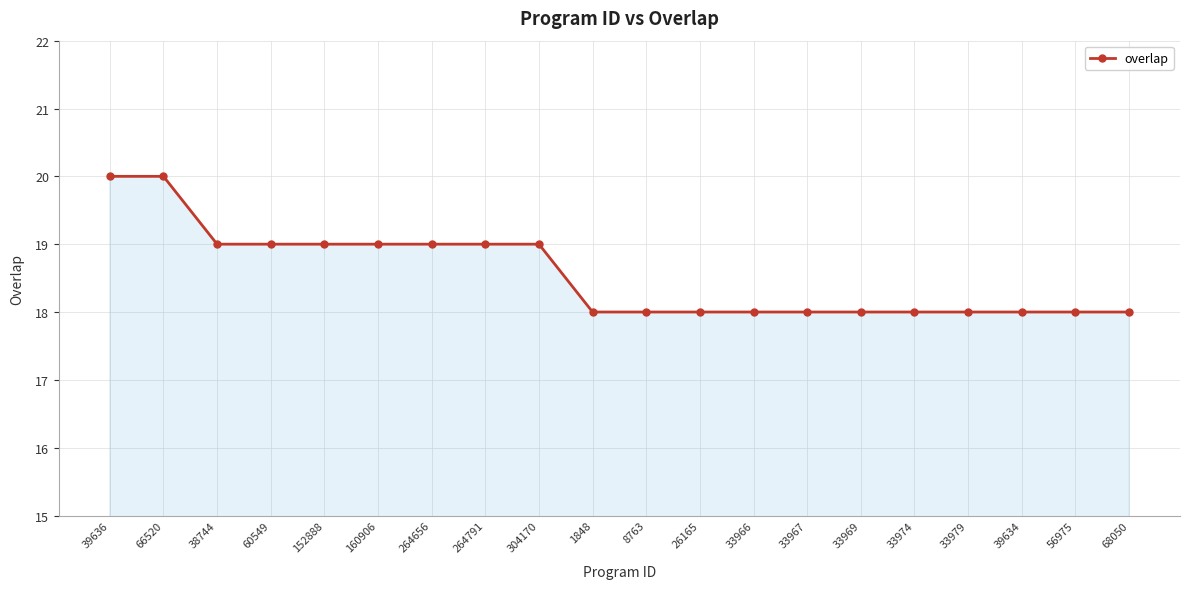

Reading left to right, list all the values displayed in this chart.

39636=20	66520=20	38744=19	60549=19	152888=19	160906=19	264656=19	264791=19	304170=19	1848=18	8763=18	26165=18	33966=18	33967=18	33969=18	33974=18	33979=18	39634=18	56975=18	68050=18